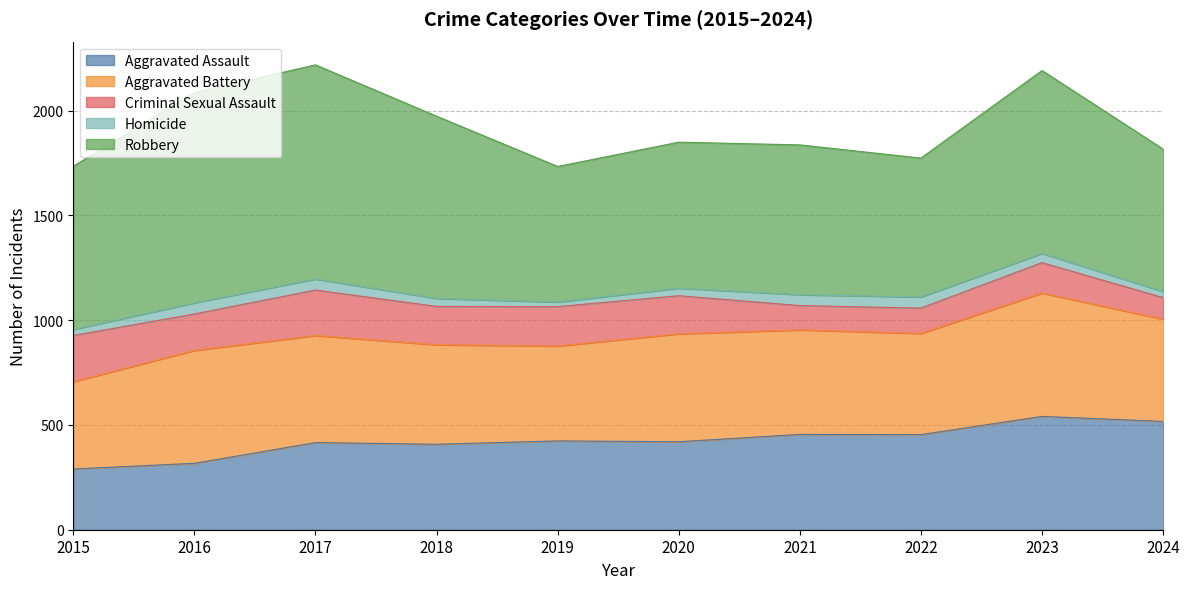

Where is the first local minimum for Aggravated Assault?

2018